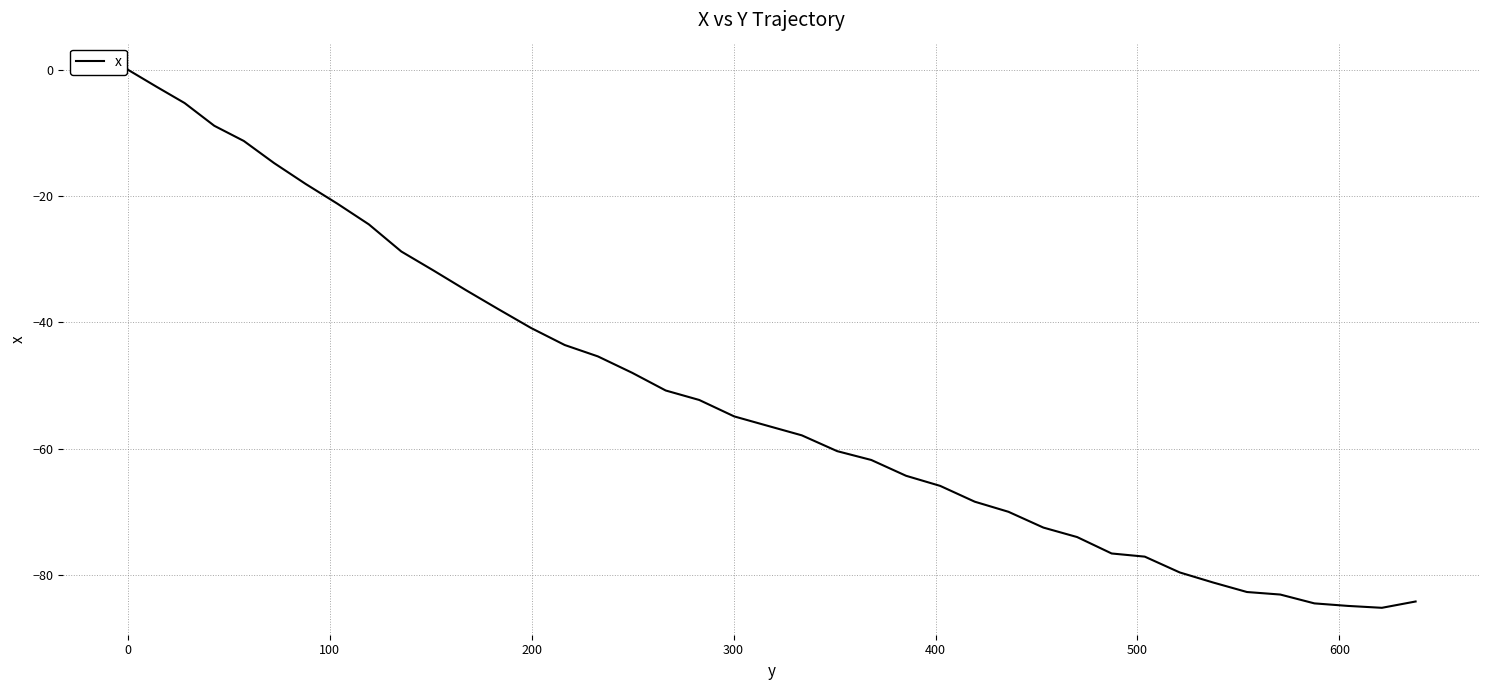

What is the minimum value shown in the chart?

-85.2